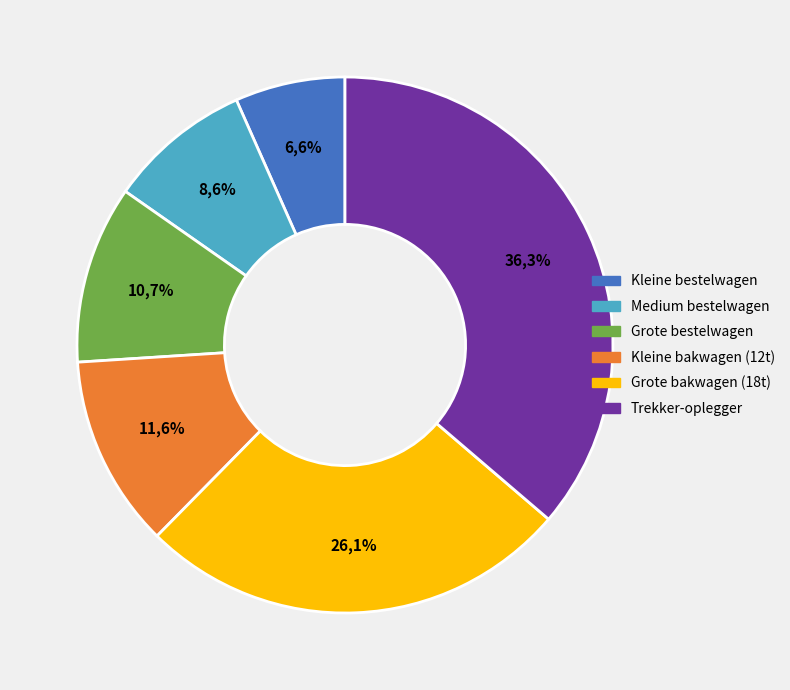

Which category has the biggest portion of the pie?

Trekker-oplegger